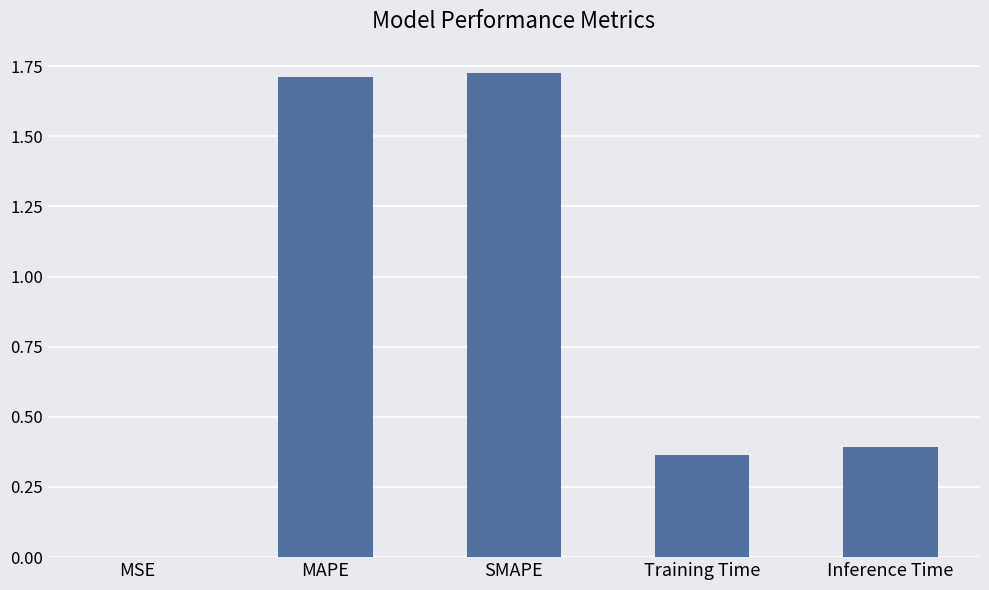

True or false: the data shows 0.4 at Training Time.

True